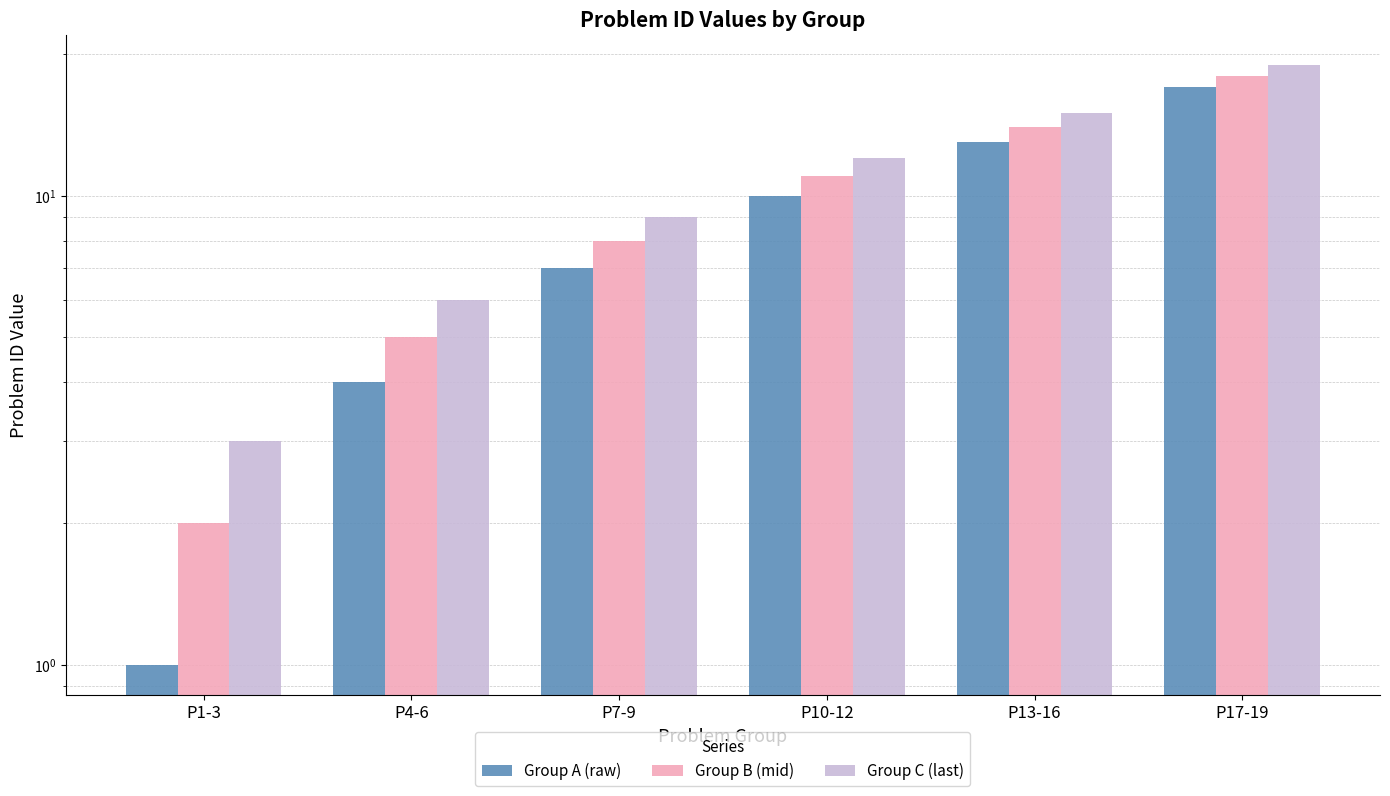

List the series in order of their peak value, highest first.

Group C (last), Group B (mid), Group A (raw)